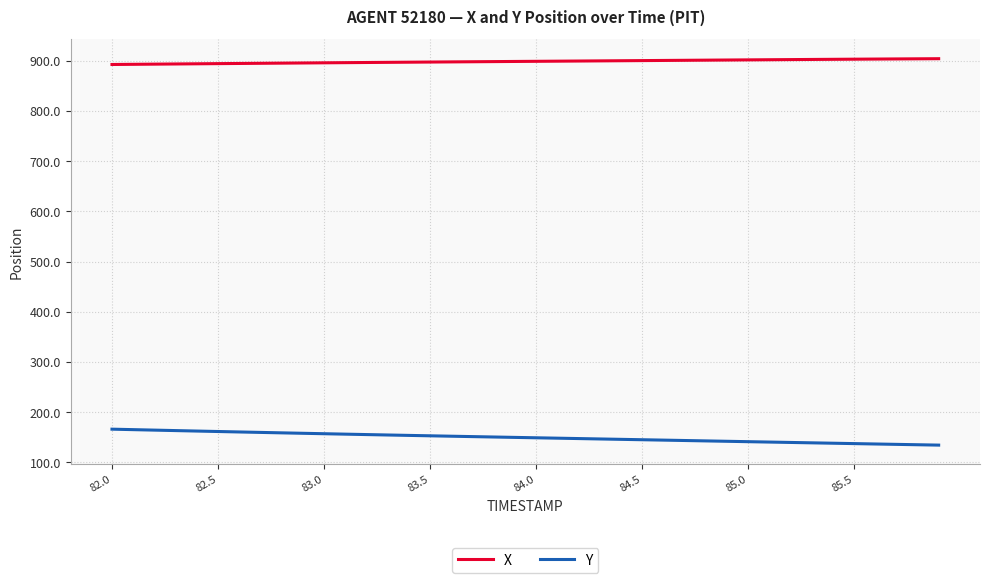

What are all the series names shown in the legend?

X, Y